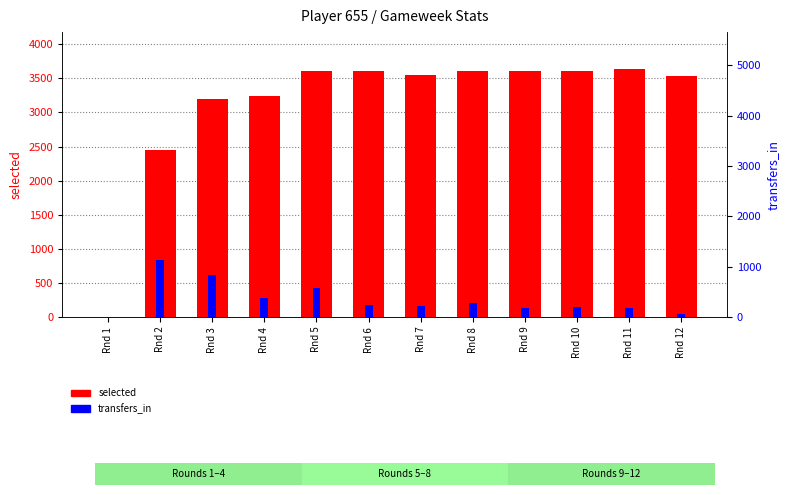

What is the sum of the transfers_in values at Rnd 11 and Rnd 1?

178